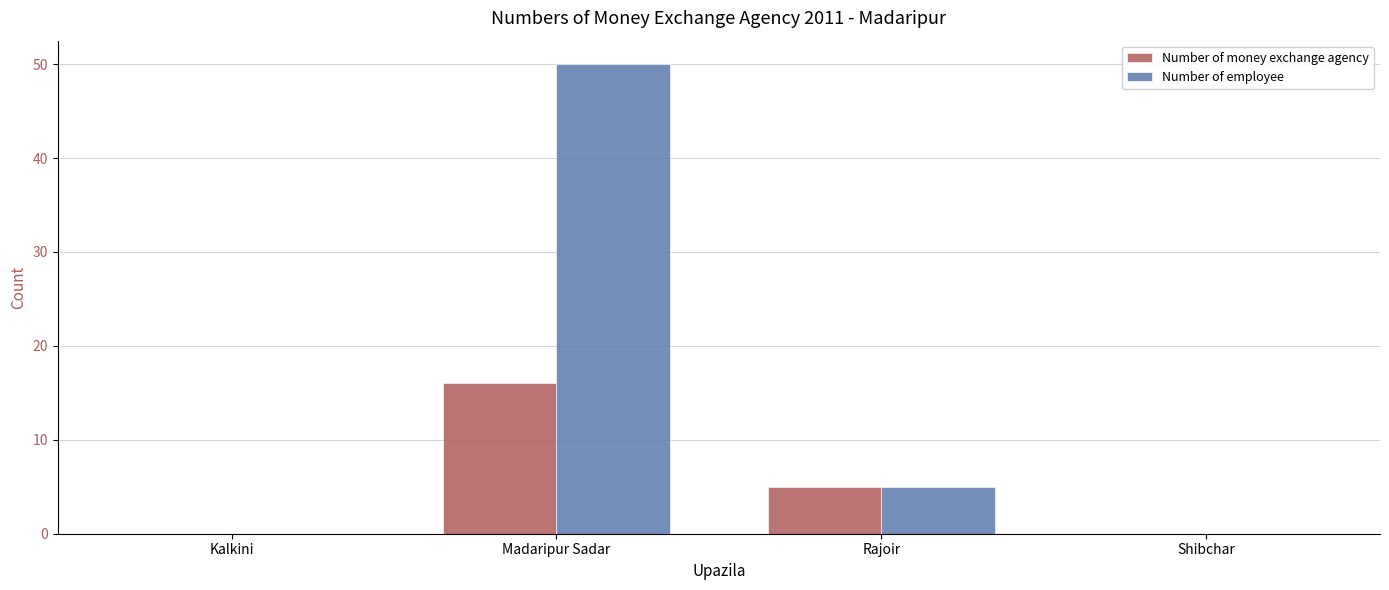

Reading left to right, extract all data points from this chart.

Number of money exchange agency: 0	16	5	0
Number of employee: 0	50	5	0